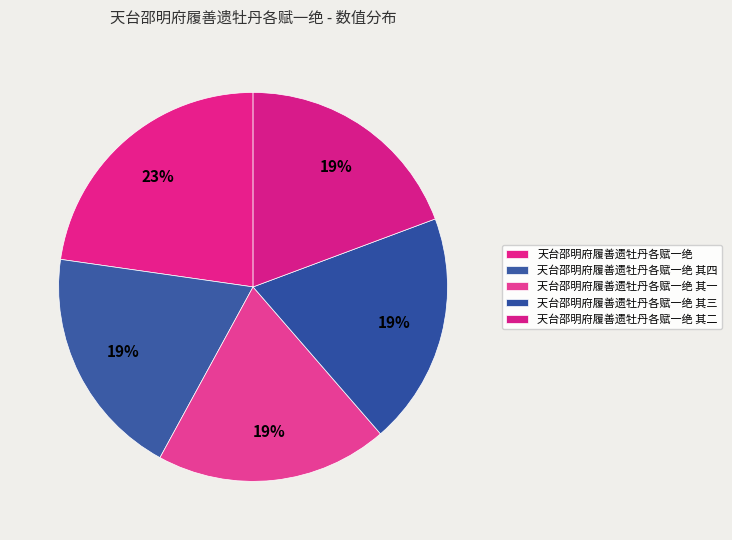

What portion of the pie excludes 天台邵明府履善遗牡丹各赋一绝 其四?

80.7%